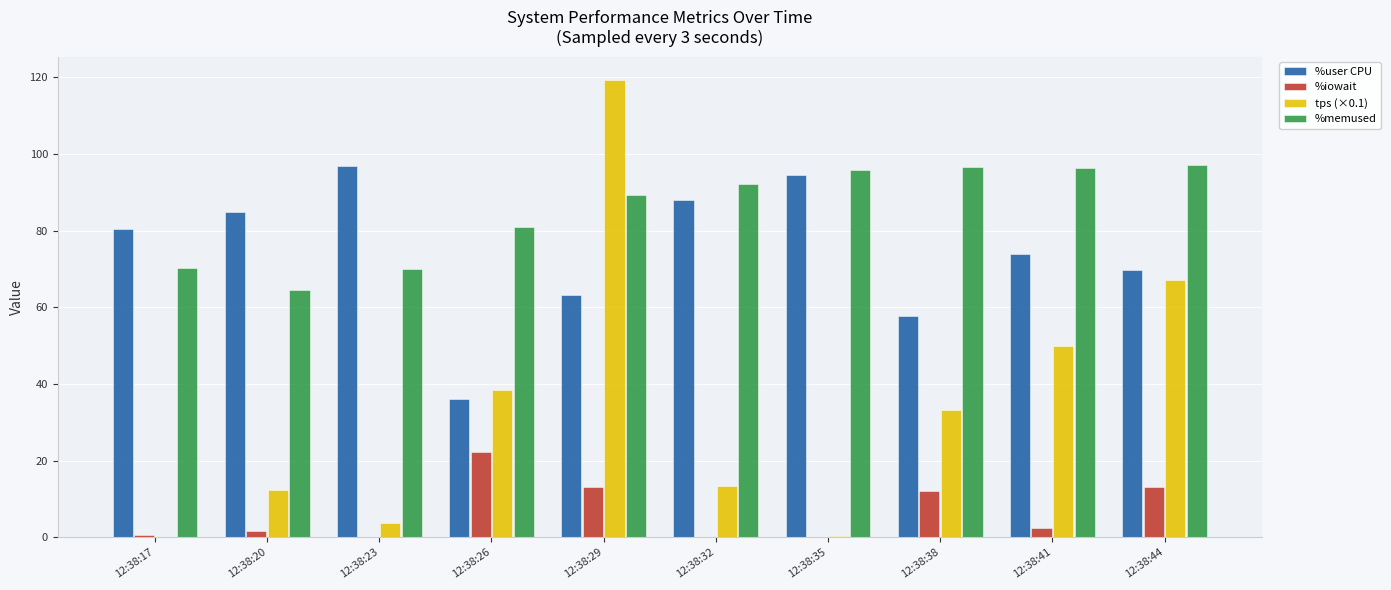

True or false: %memused has a value of 95.7 at 12:38:35.

True